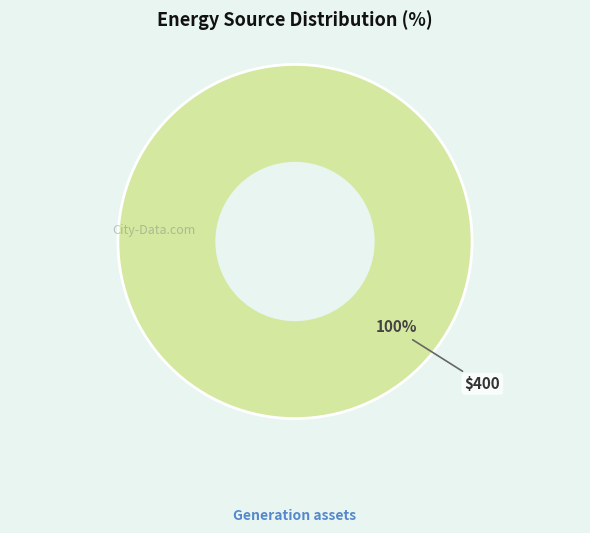

Count the number of slices in the pie.

1